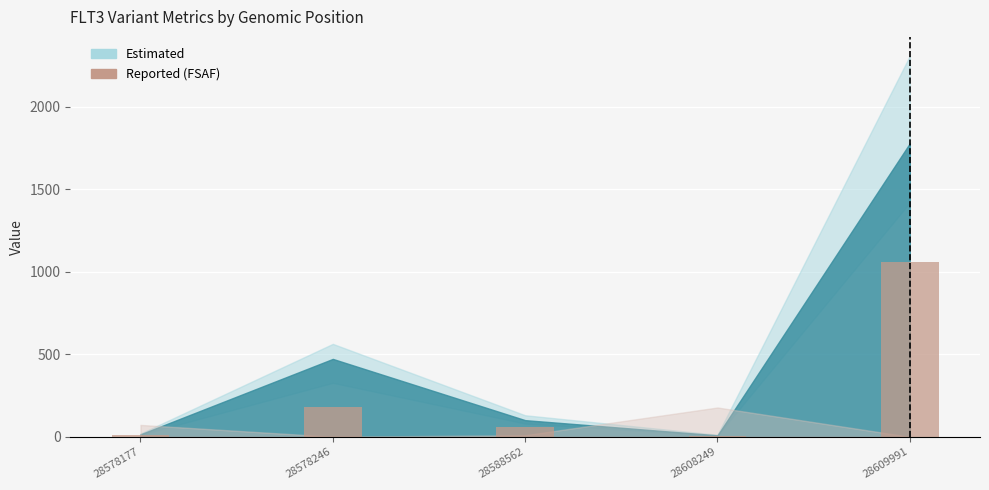

What is the sum of all values?

1316